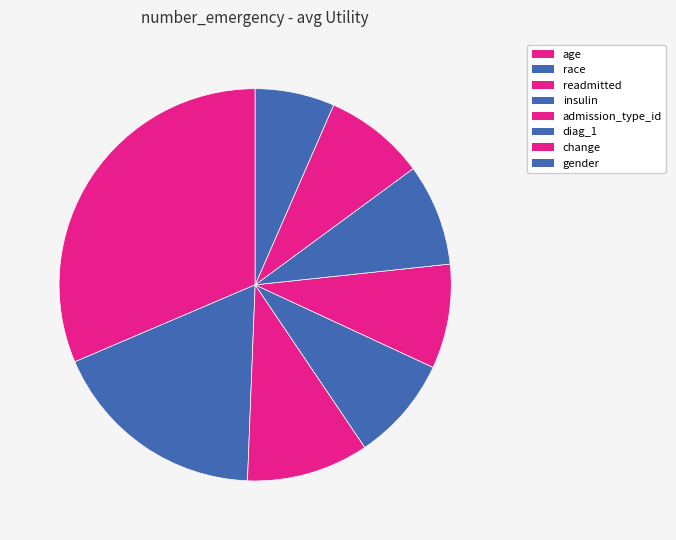

Between race and insulin, which is larger?

race